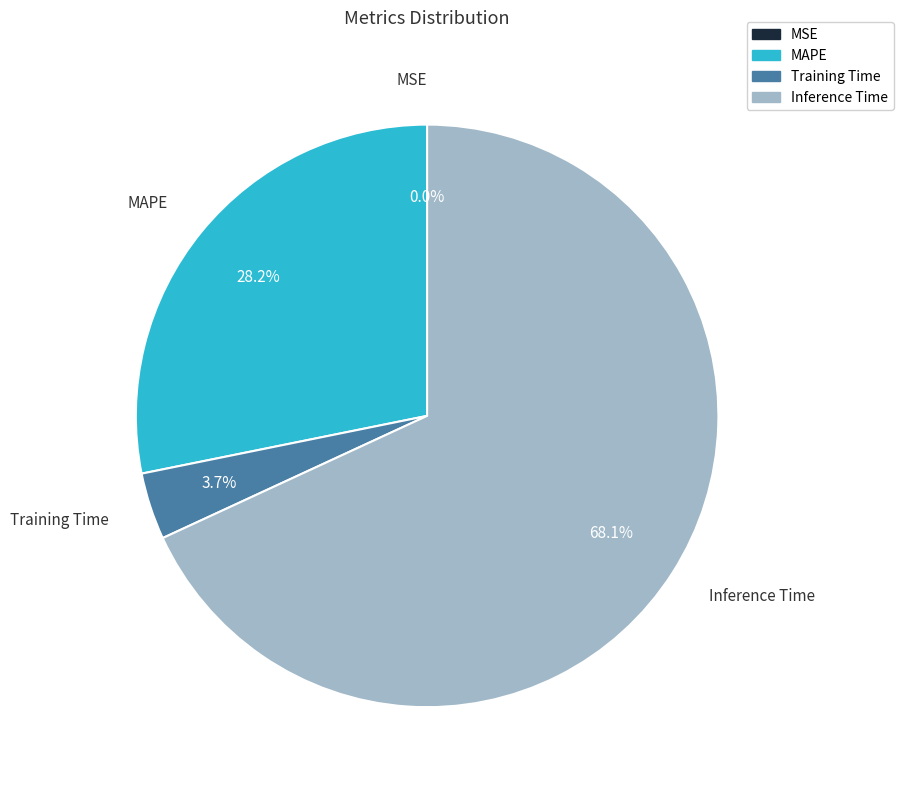

Which slice represents more than half of the pie?

Inference Time